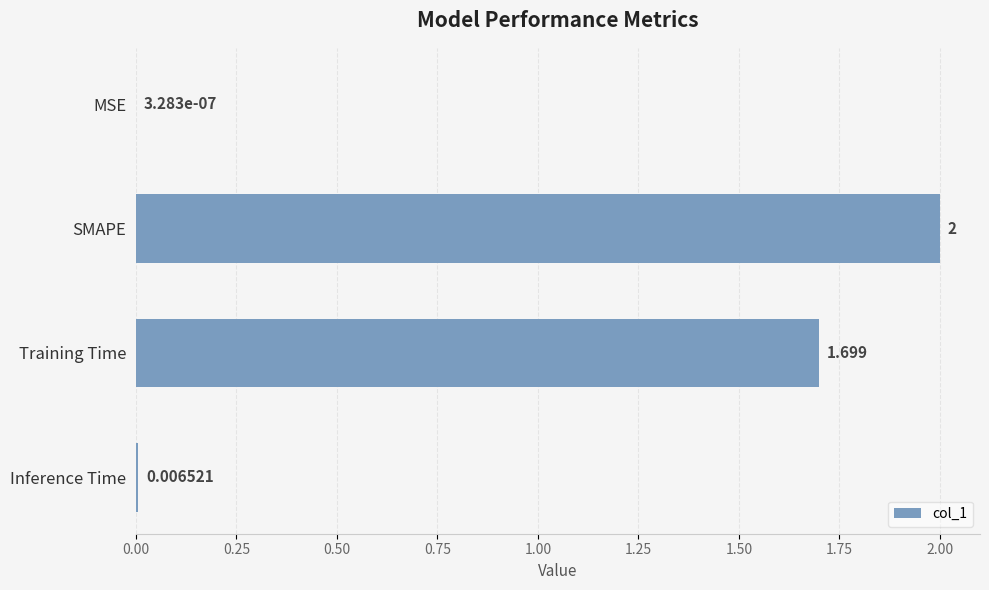

What is the maximum value shown in the chart?

2.0